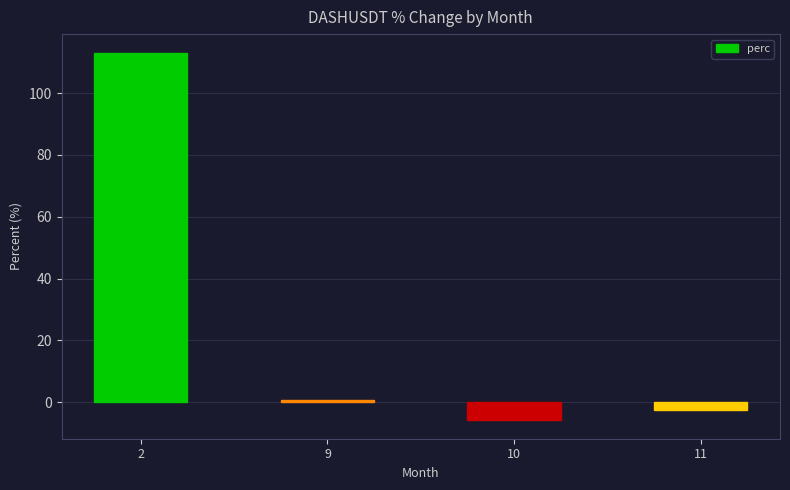

Between 10 and 11, which is larger?

11